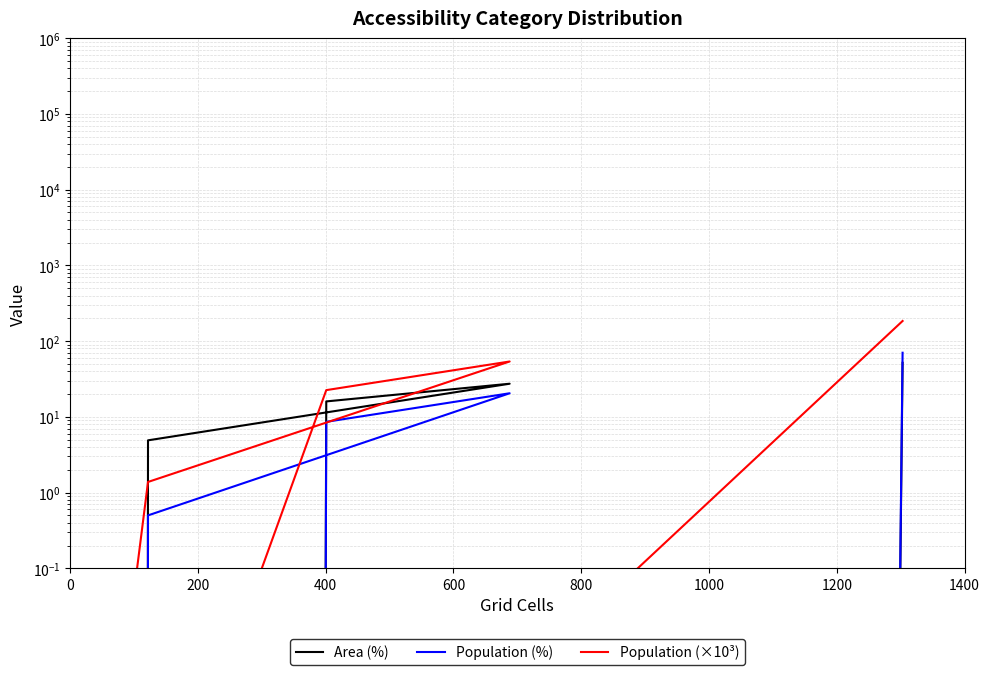

What is the difference between the highest and lowest values at 1000?

132.8